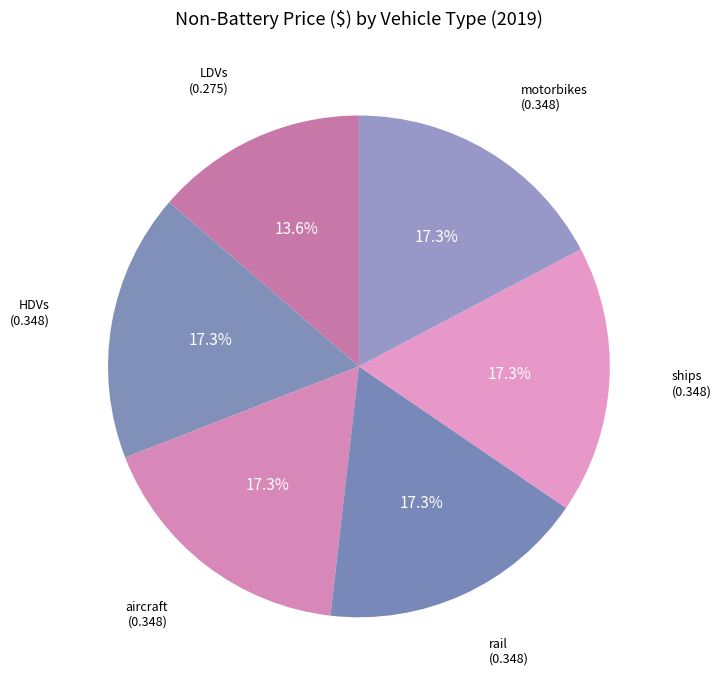

Which category has the smallest portion of the pie?

LDVs